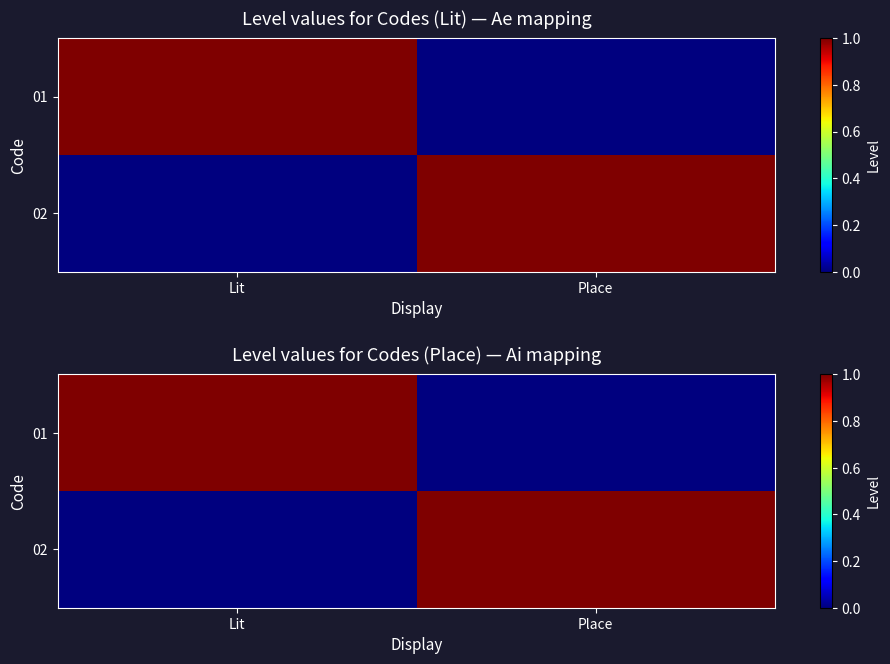

The 01 series shows 1 at Lit. True or false?

True